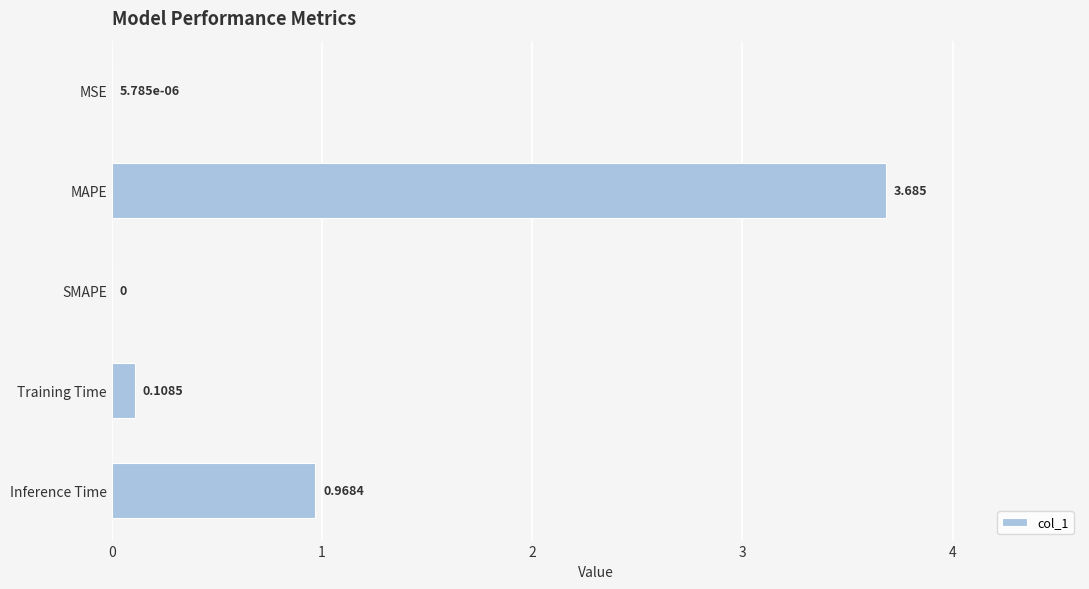

Between Inference Time and Training Time, which is larger?

Inference Time